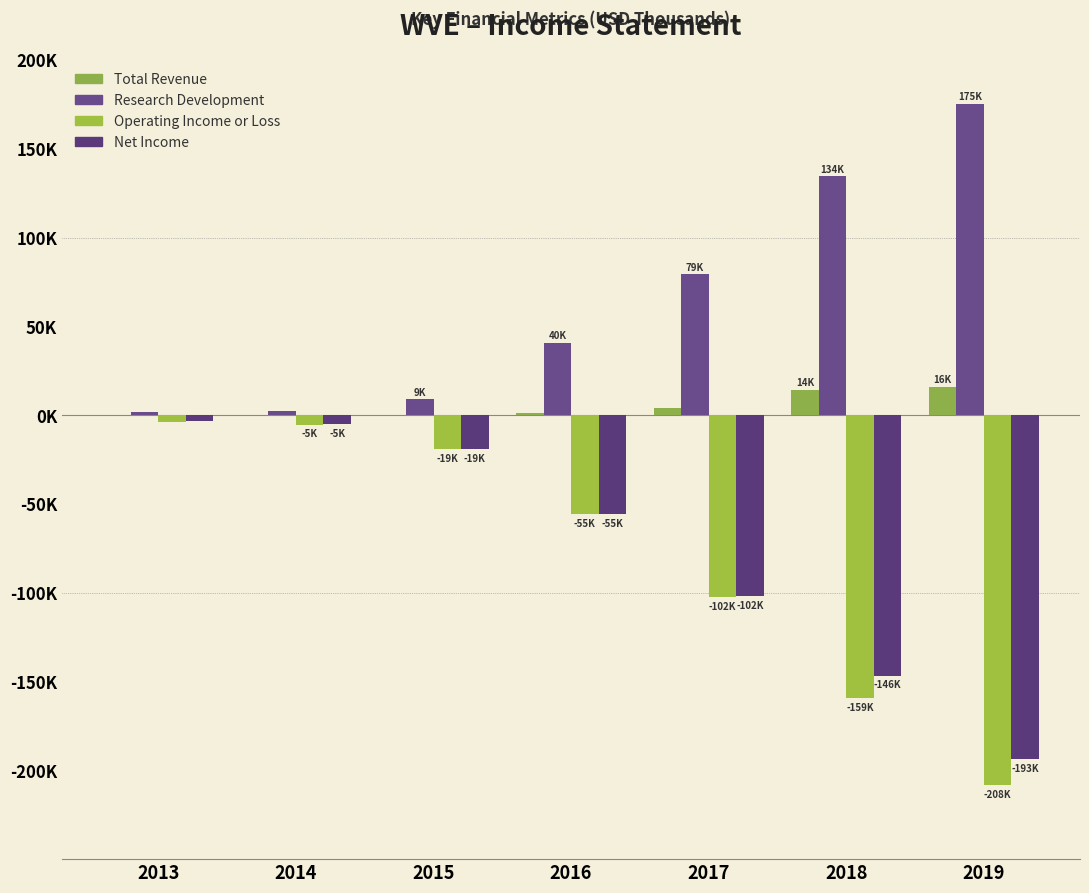

Are the bars horizontal?

No